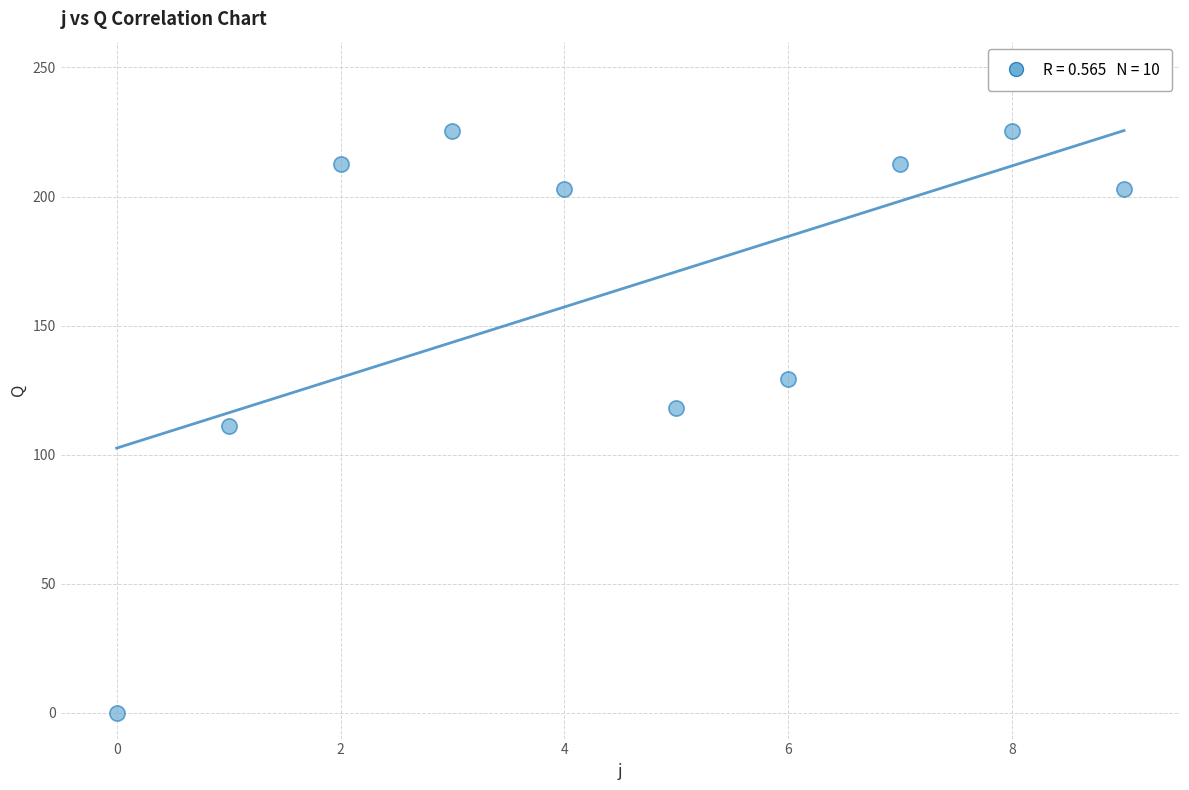

What is the average Y value?

164.1